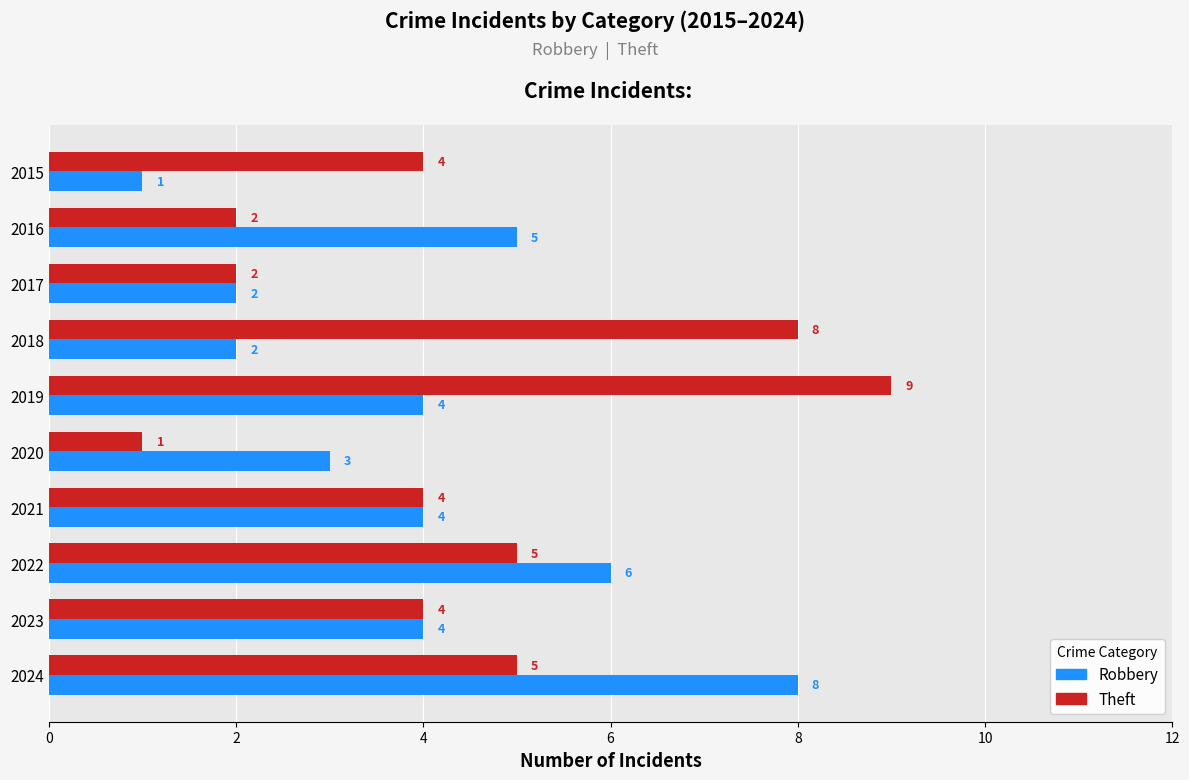

Is it true that Theft equals 4 at 2021?

True